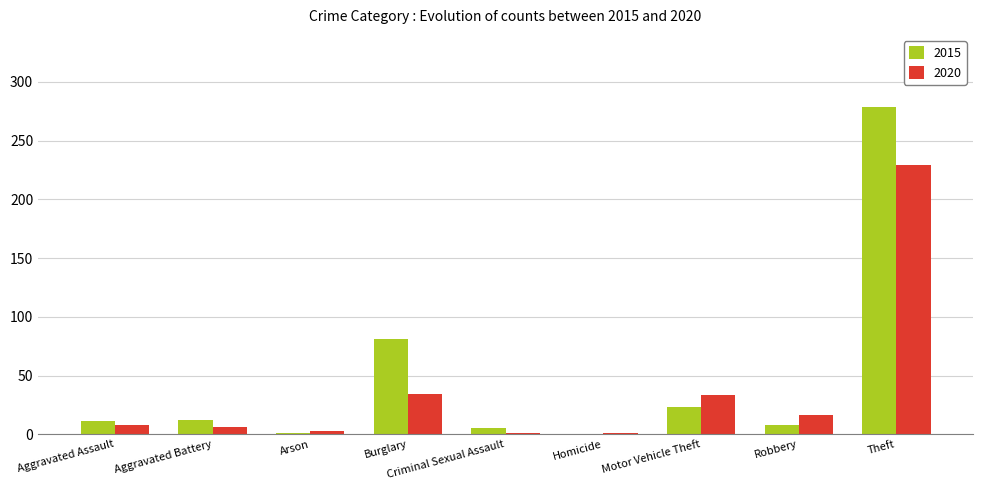

The 2015 series shows 50 at Burglary. True or false?

False